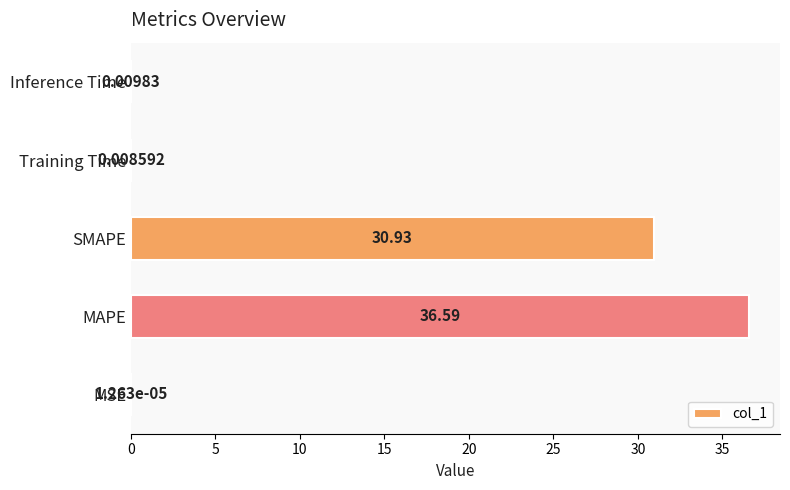

Are the bars grouped side by side (vs. stacked)?

No